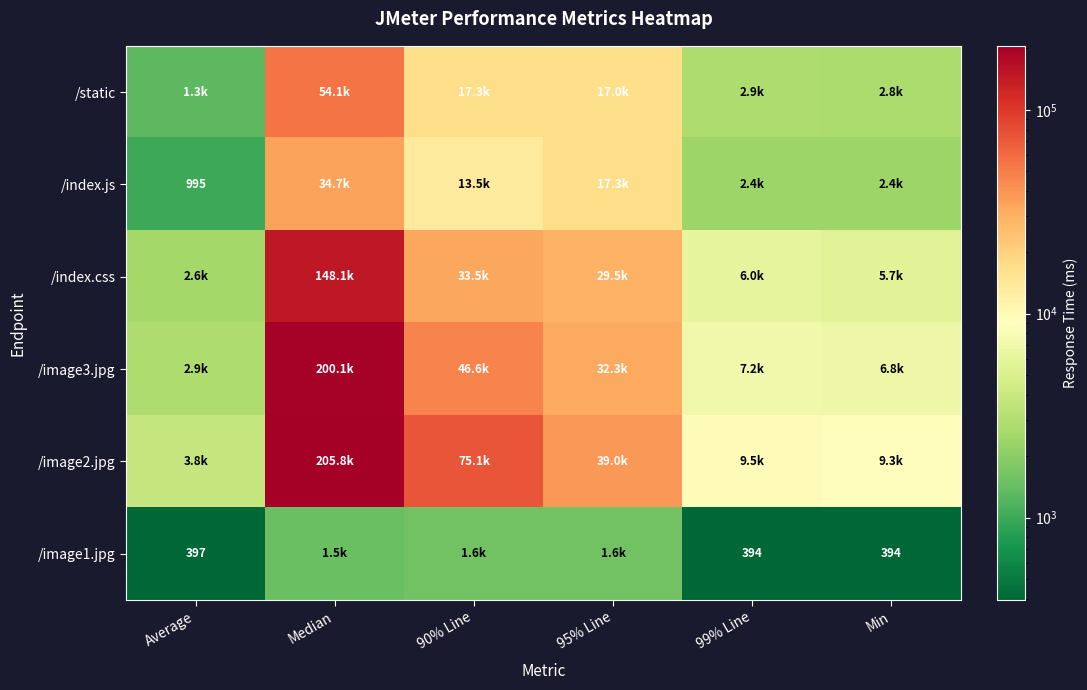

What is the minimum value for /static?

1302